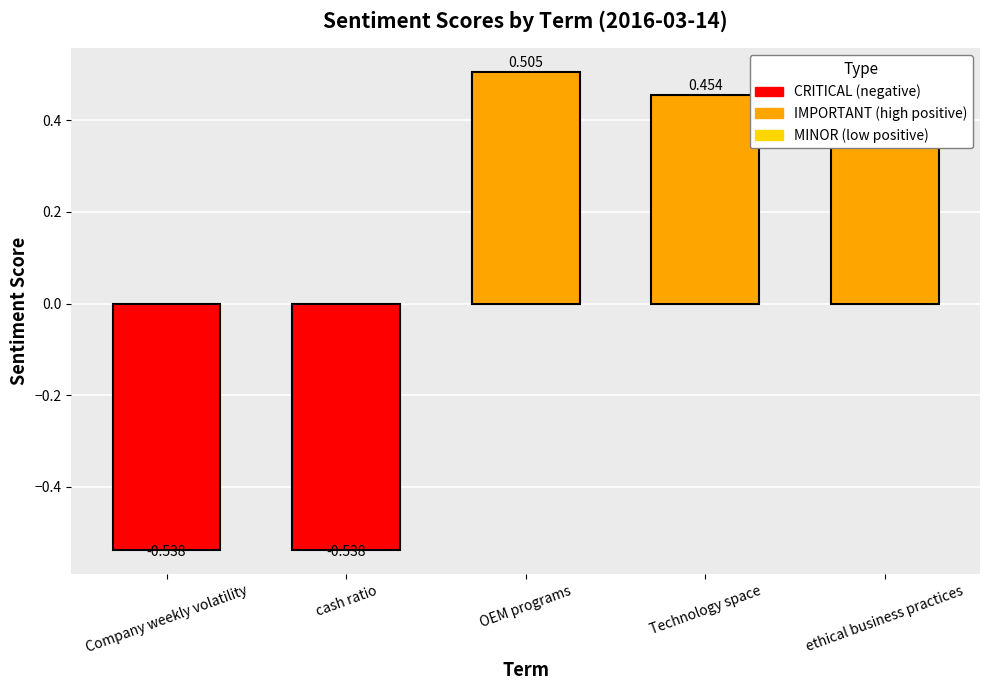

Which category has the highest value across all series?

OEM programs